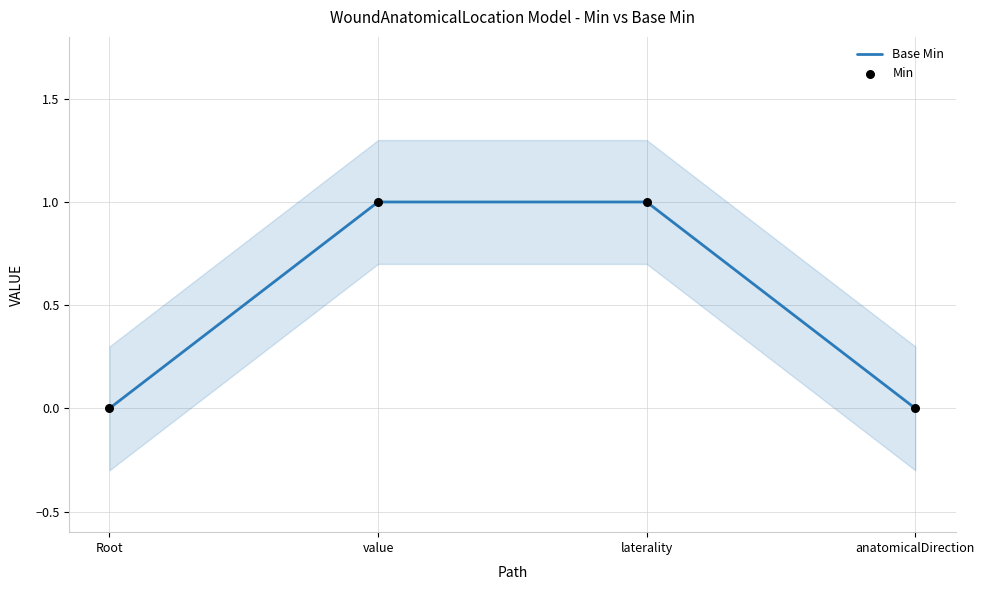

What are all the series names shown in the legend?

Base Min, Min